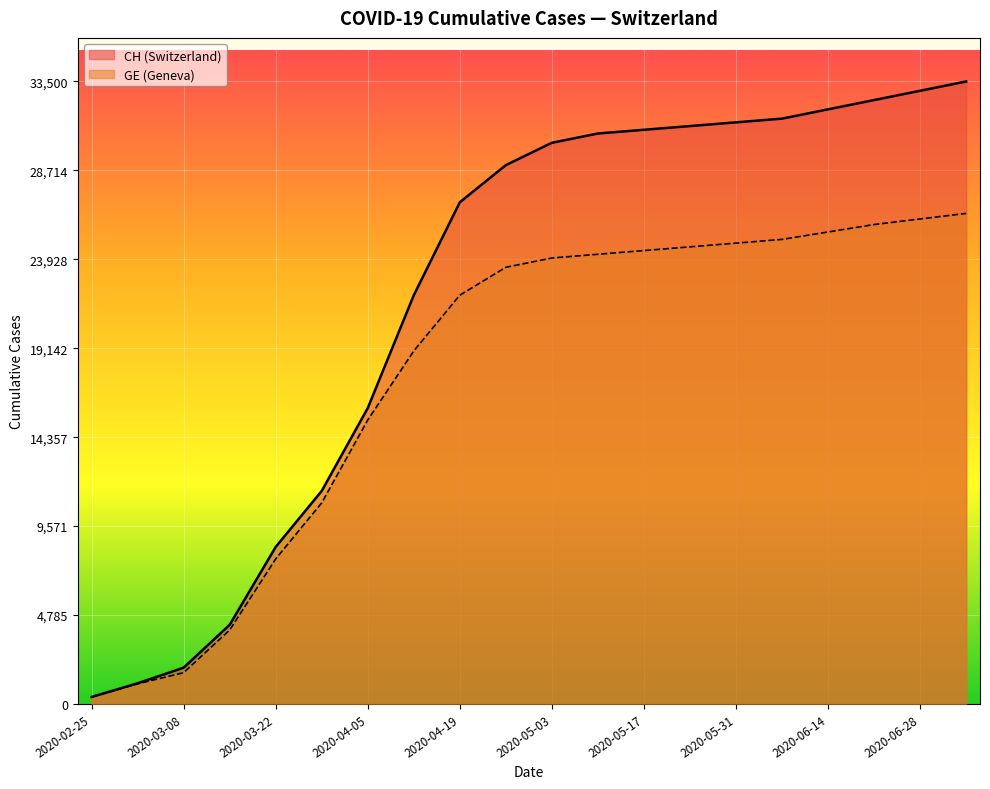

True or false: CH and GE cross at least once.

False